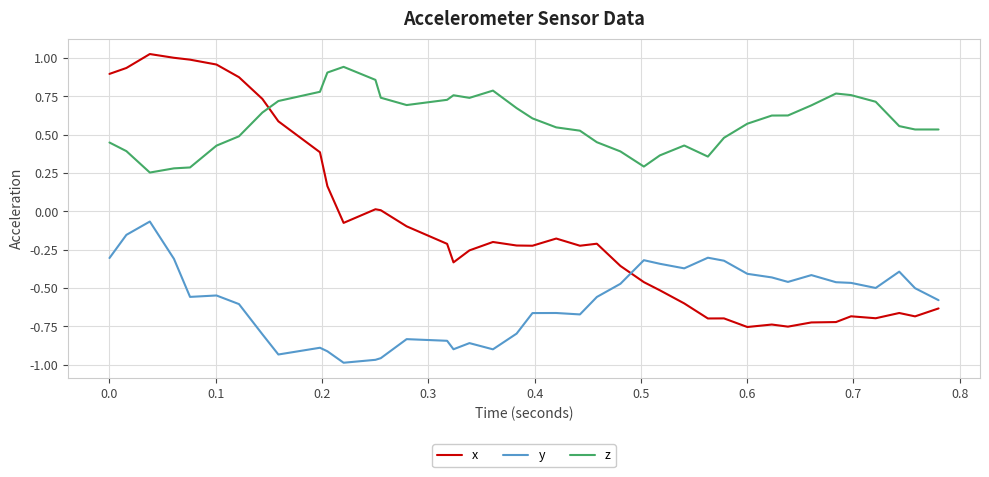

Which series has the widest spread of values?

x